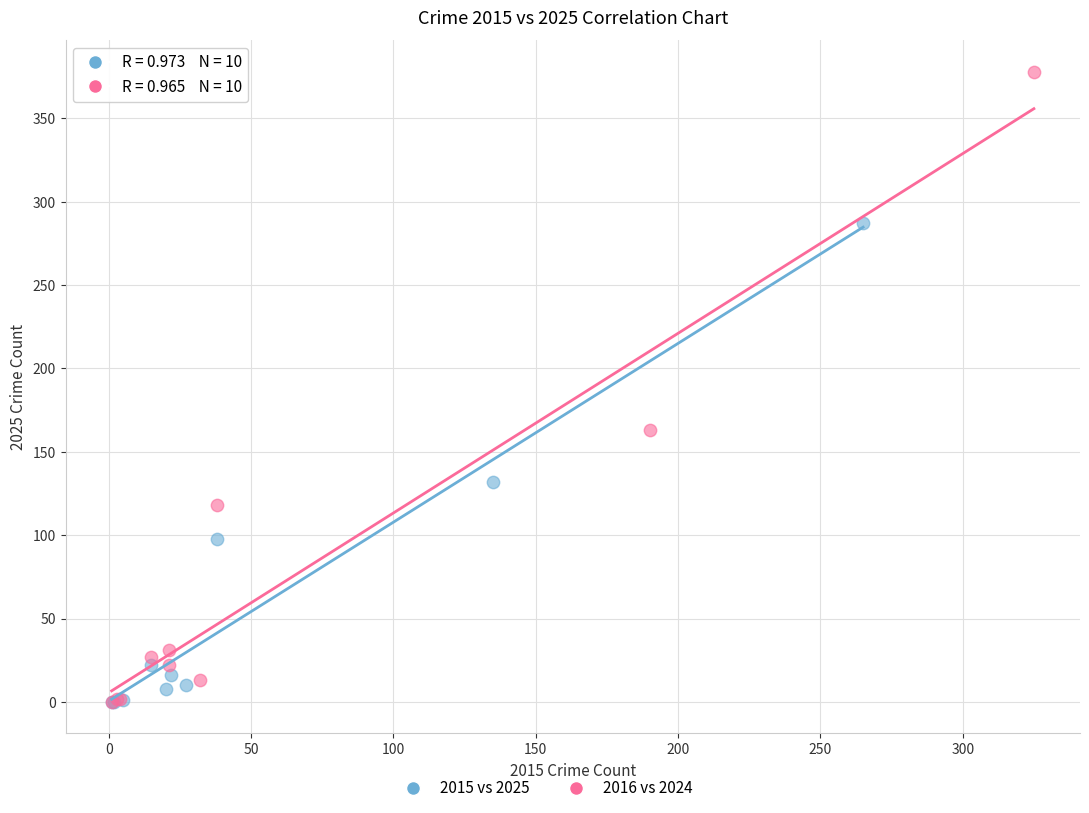

Which series has the widest spread of Y values?

2016 vs 2024